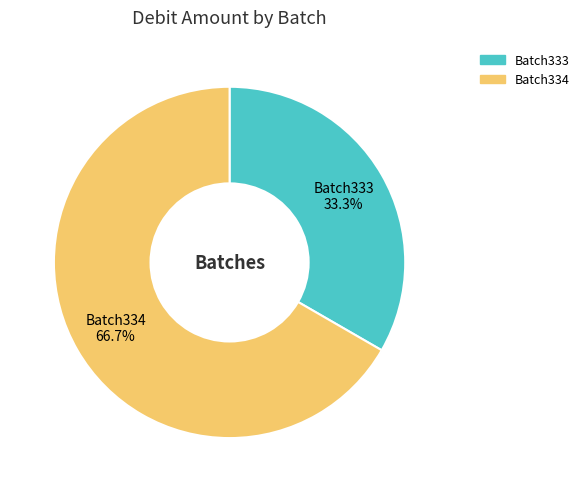

How many segments does this pie chart have?

2